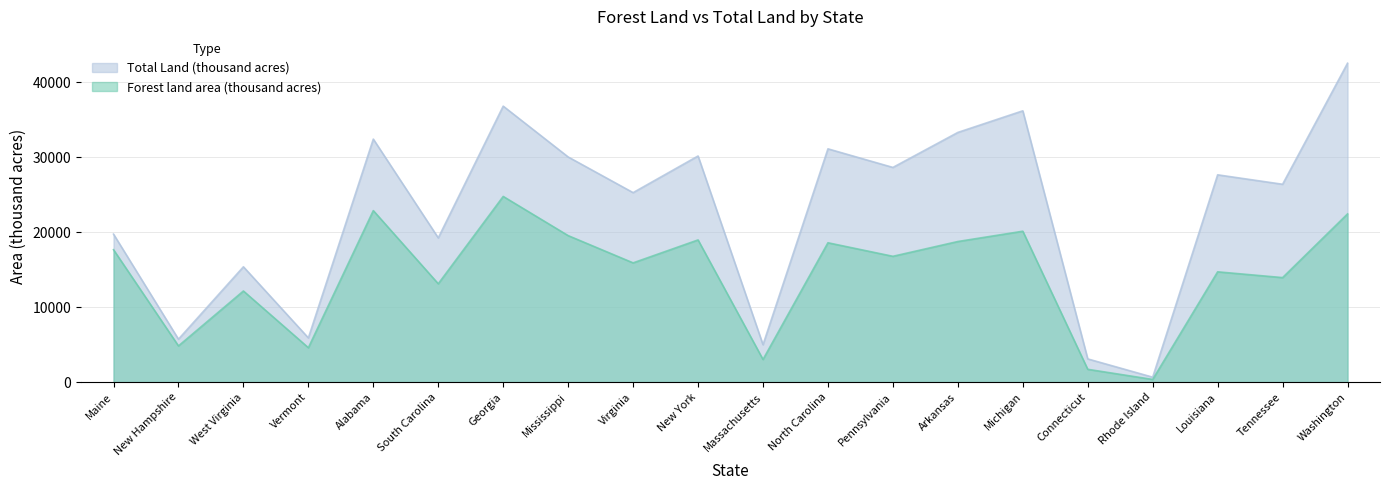

The Total Land (thousand acres) series shows 15384 at West Virginia. True or false?

True